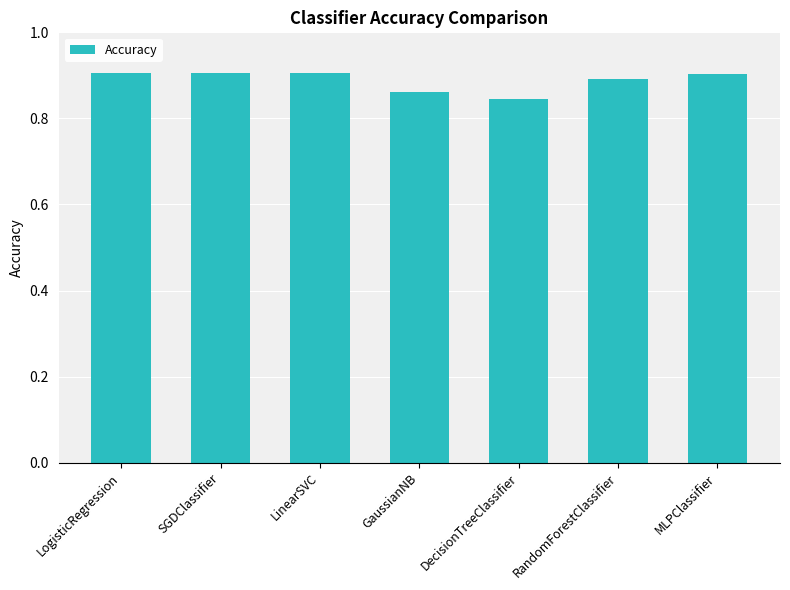

What is the label of the 3rd bar from the left?

LinearSVC